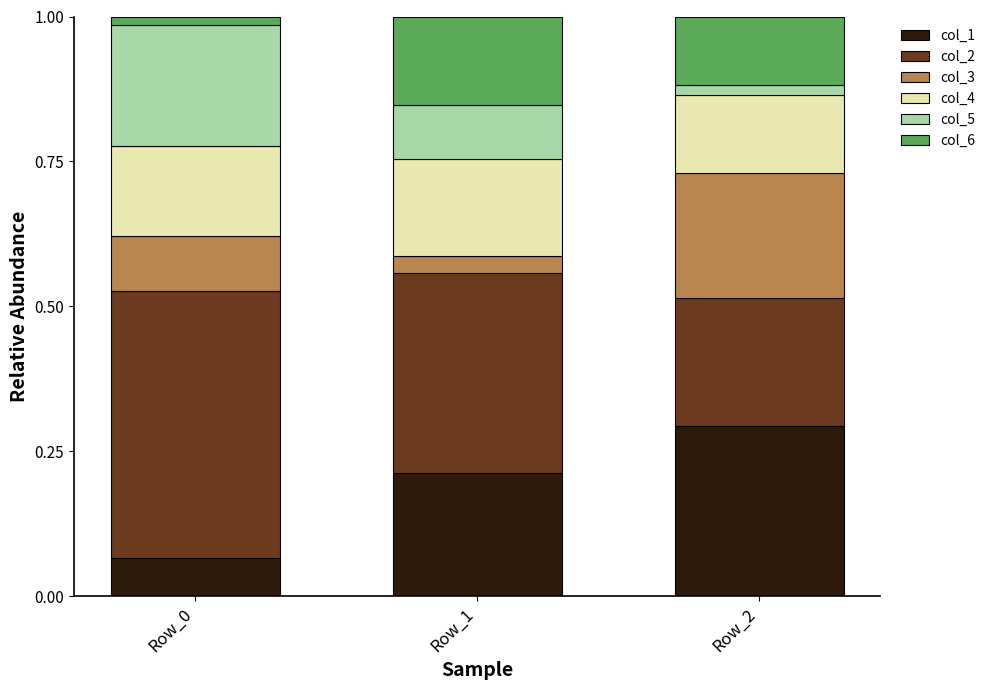

Count the number of data series in this chart.

6